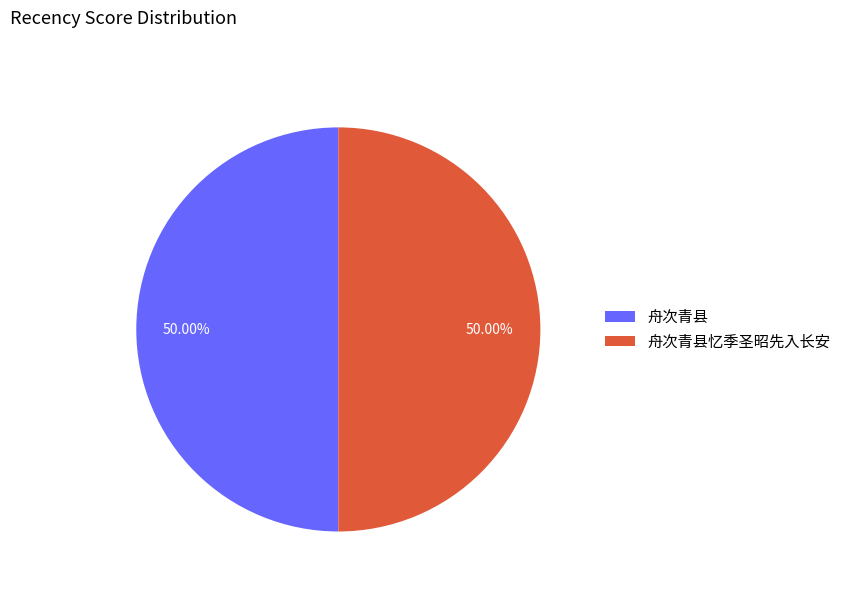

Approximately how many times larger is the value at 舟次青县 compared to 舟次青县忆季圣昭先入长安?

1.0